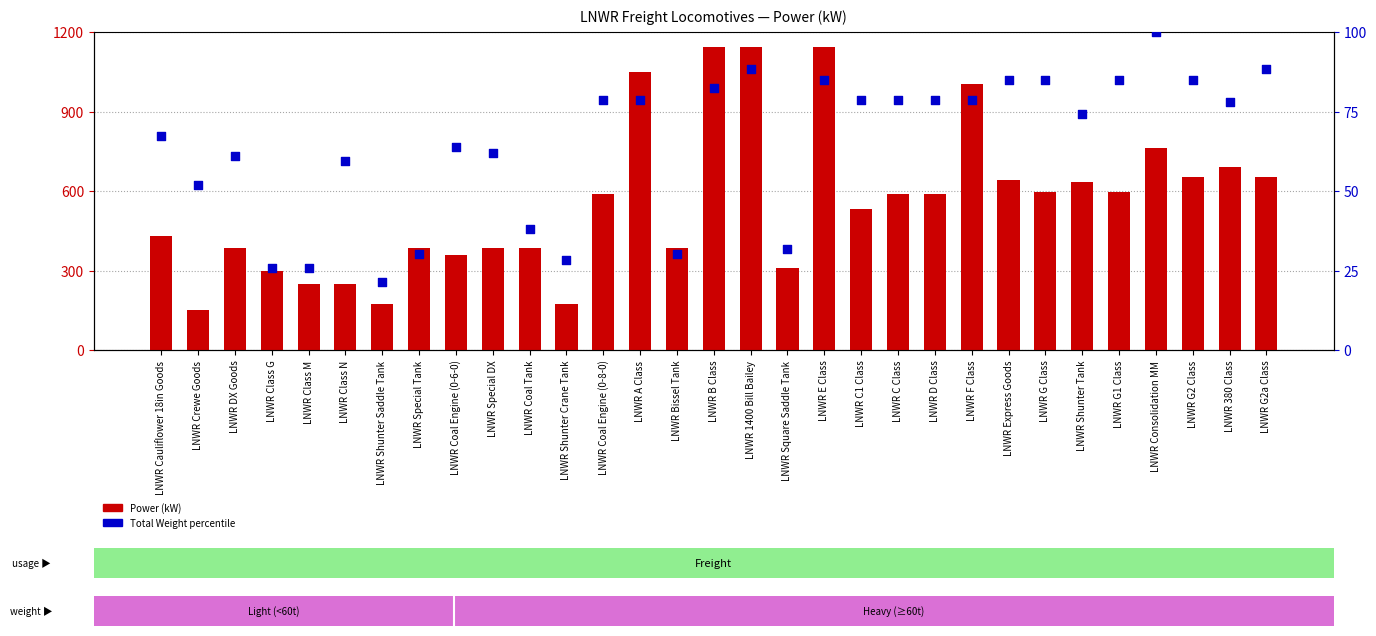

At which category is the sum across all series the highest?

LNWR 1400 Bill Bailey